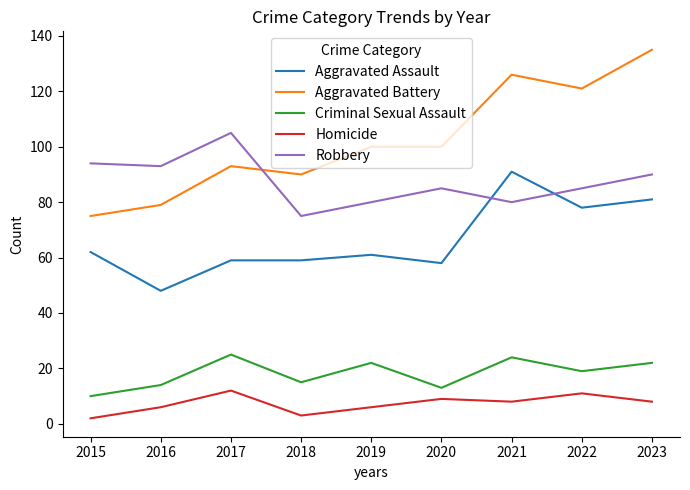

What is the spread (max minus min) of values at 2018?

87